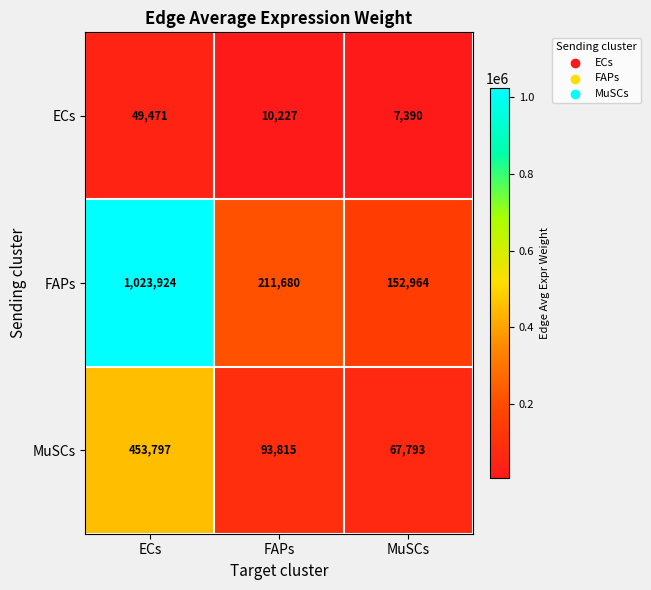

Which series has the widest spread of values?

FAPs